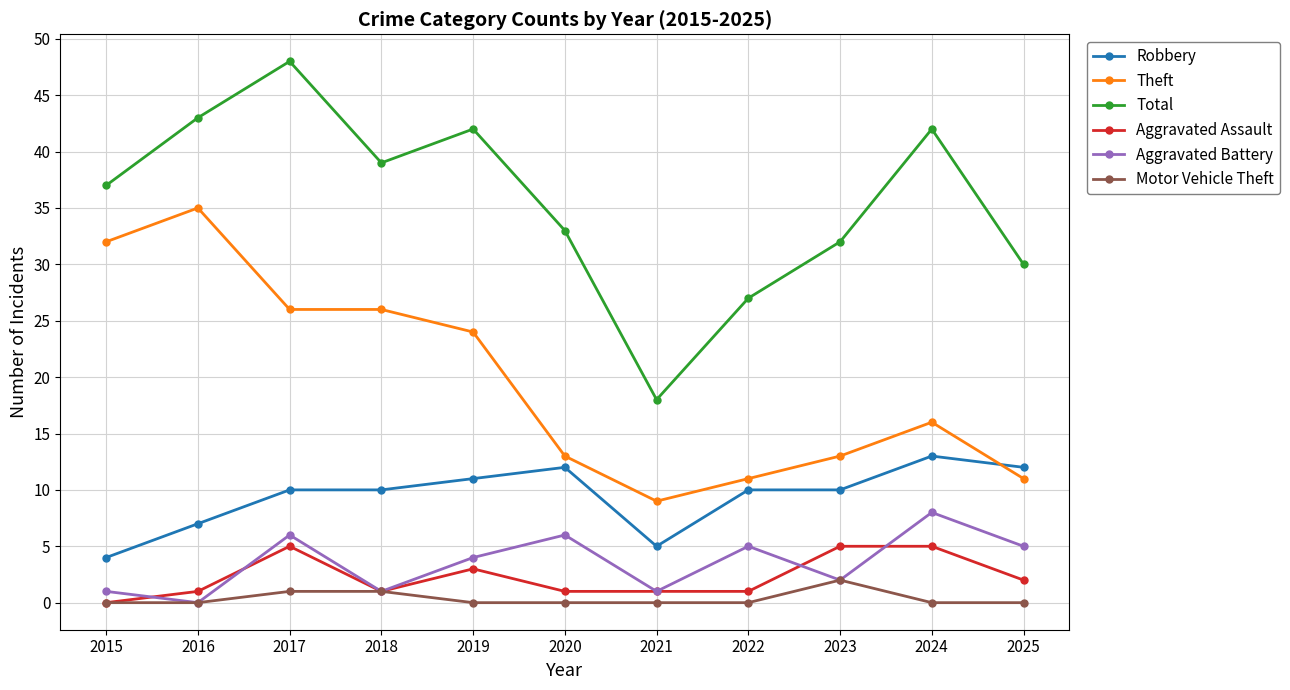

At how many categories does at least one series exceed 19?

10